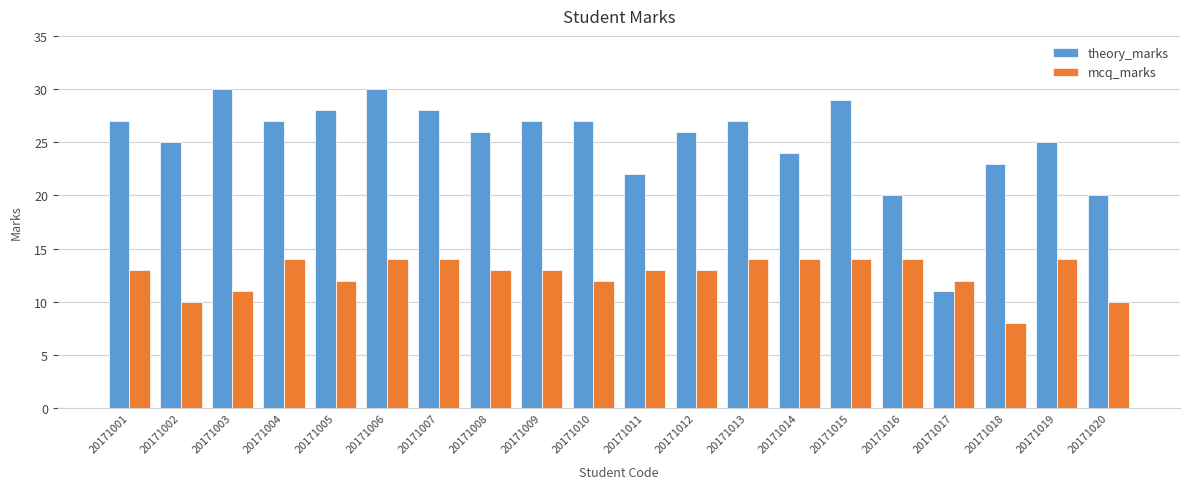

Which category has the lowest value in the mcq_marks series?

20171018